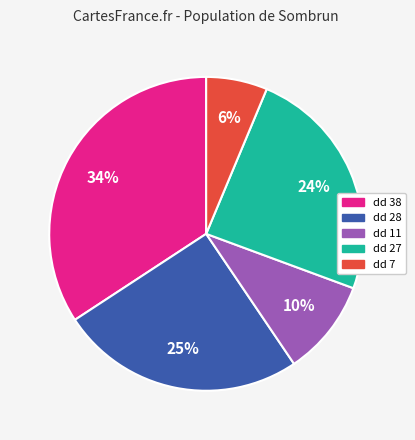

True or false: dd 28 accounts for 17% of the total.

False